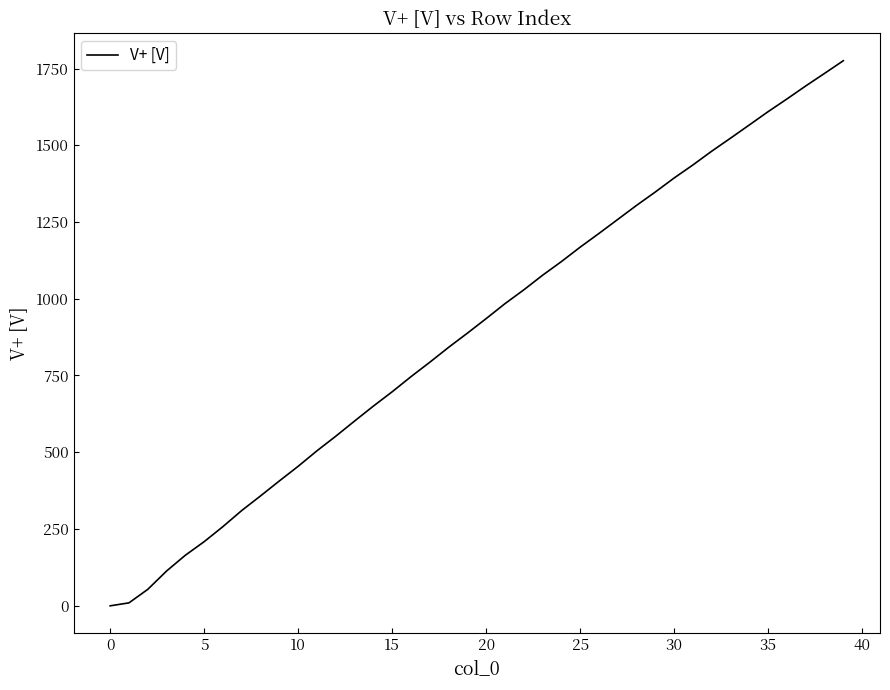

What is the greatest value displayed?

1775.4